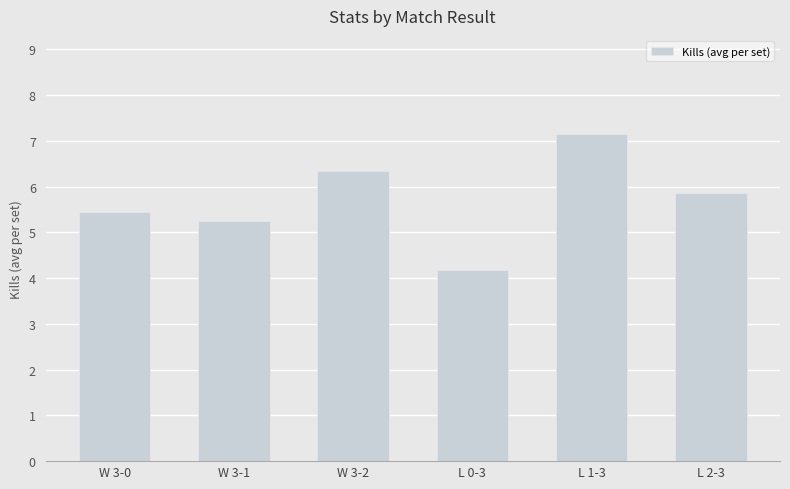

List the labels in order of value, smallest first.

L 0-3, W 3-1, W 3-0, L 2-3, W 3-2, L 1-3